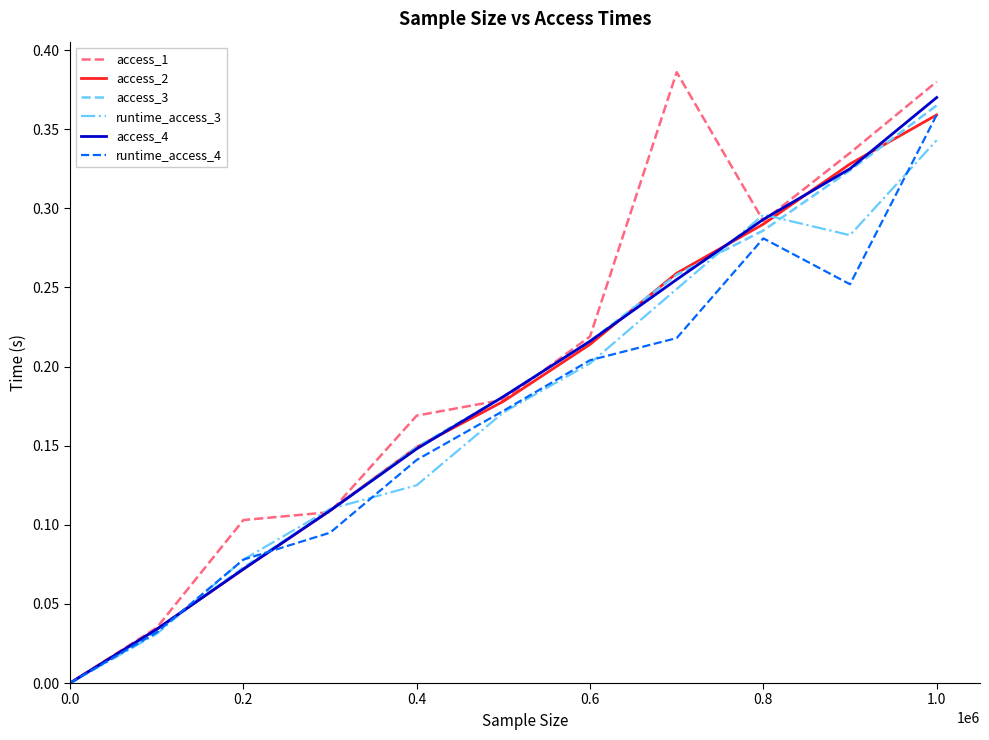

Which series has the largest total across all categories?

access_1